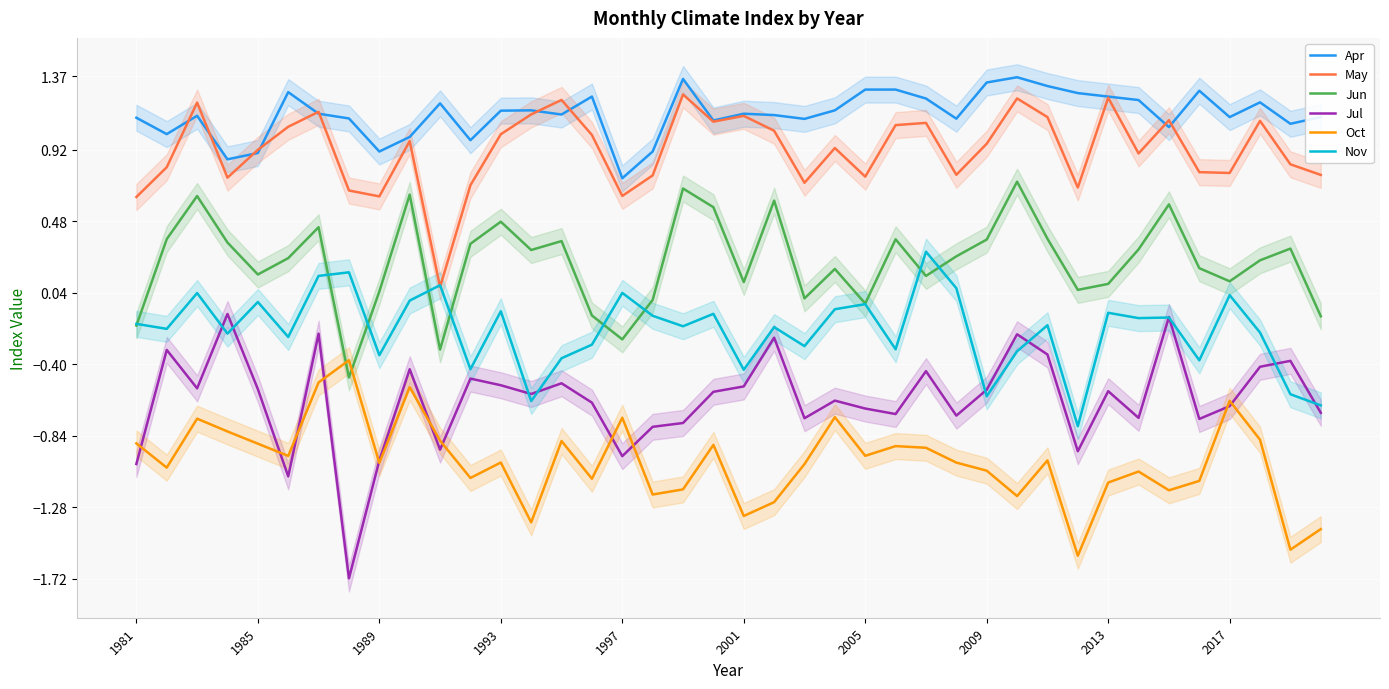

True or false: Jun and May cross at least once.

False